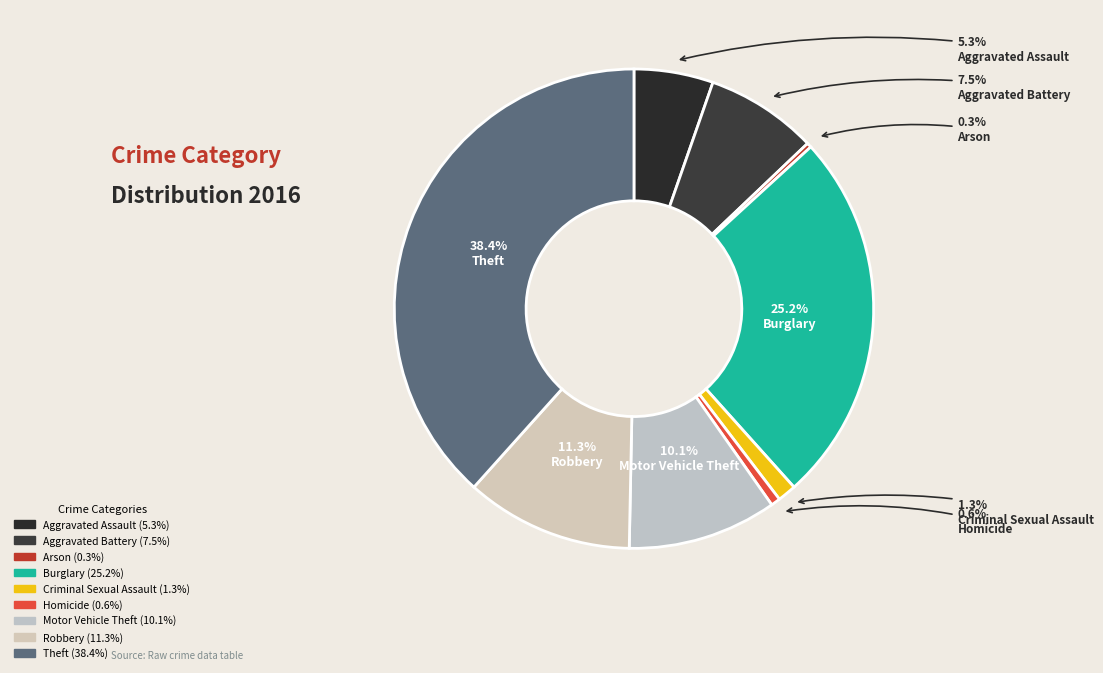

To the nearest percent, what portion does Burglary represent?

25%